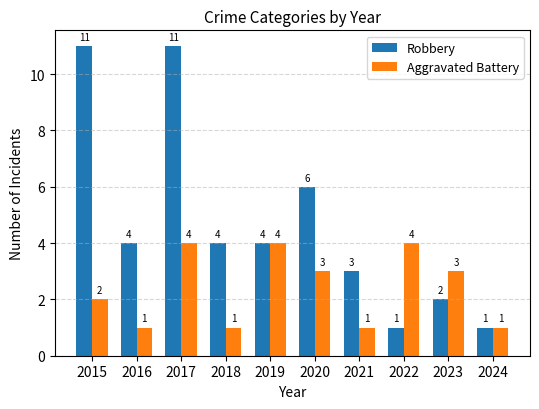

Reading left to right, transcribe all the data shown in this chart.

Robbery: 11	4	11	4	4	6	3	1	2	1
Aggravated Battery: 2	1	4	1	4	3	1	4	3	1